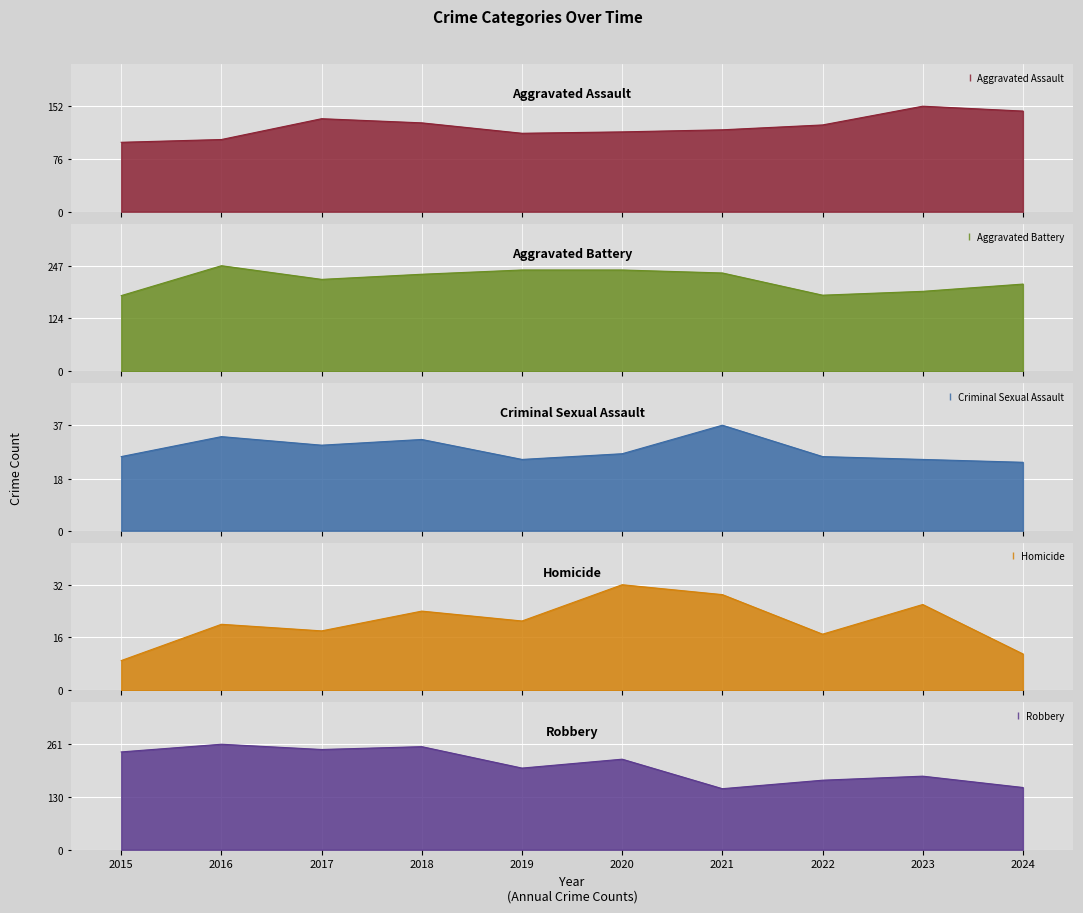

The Robbery series shows 261 at 2016. True or false?

True